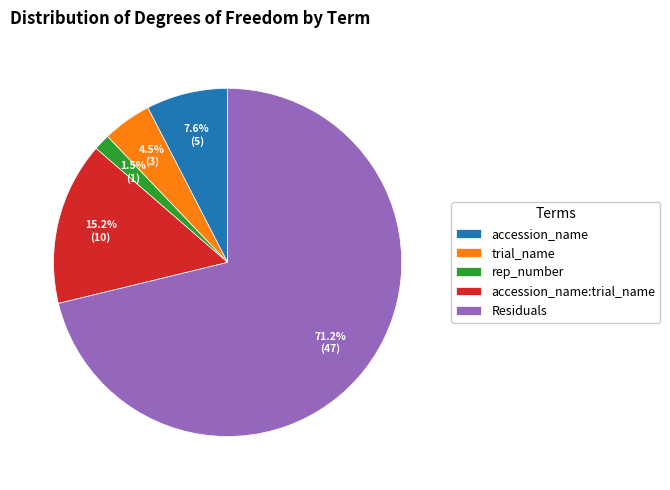

Is there a majority slice in this chart?

Yes